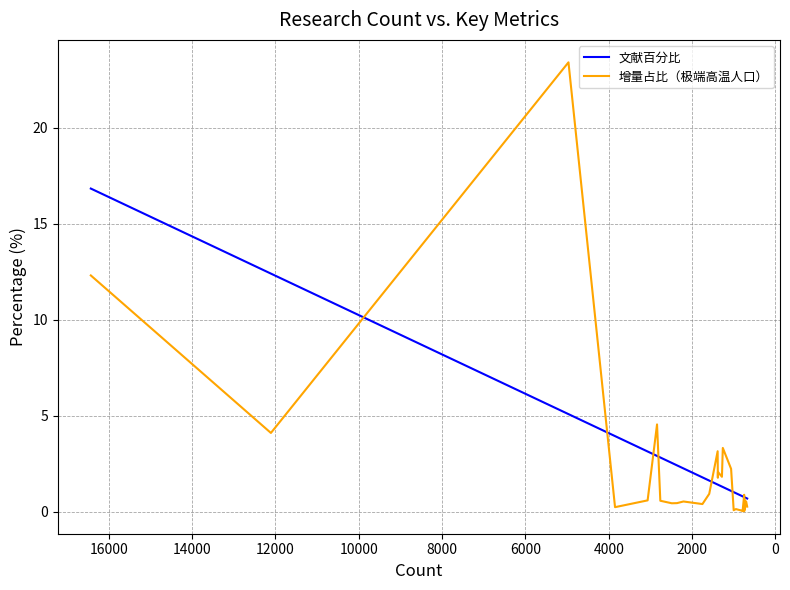

What are all the series names shown in the legend?

文献百分比, 增量占比（极端高温人口）